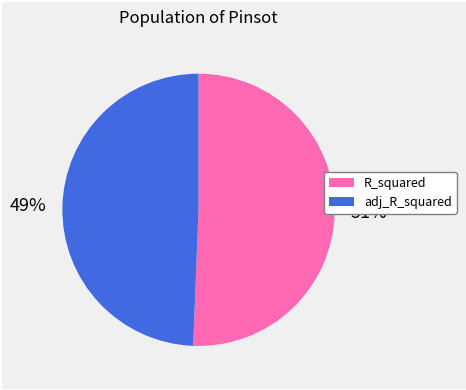

What is the largest slice in the pie chart?

R_squared